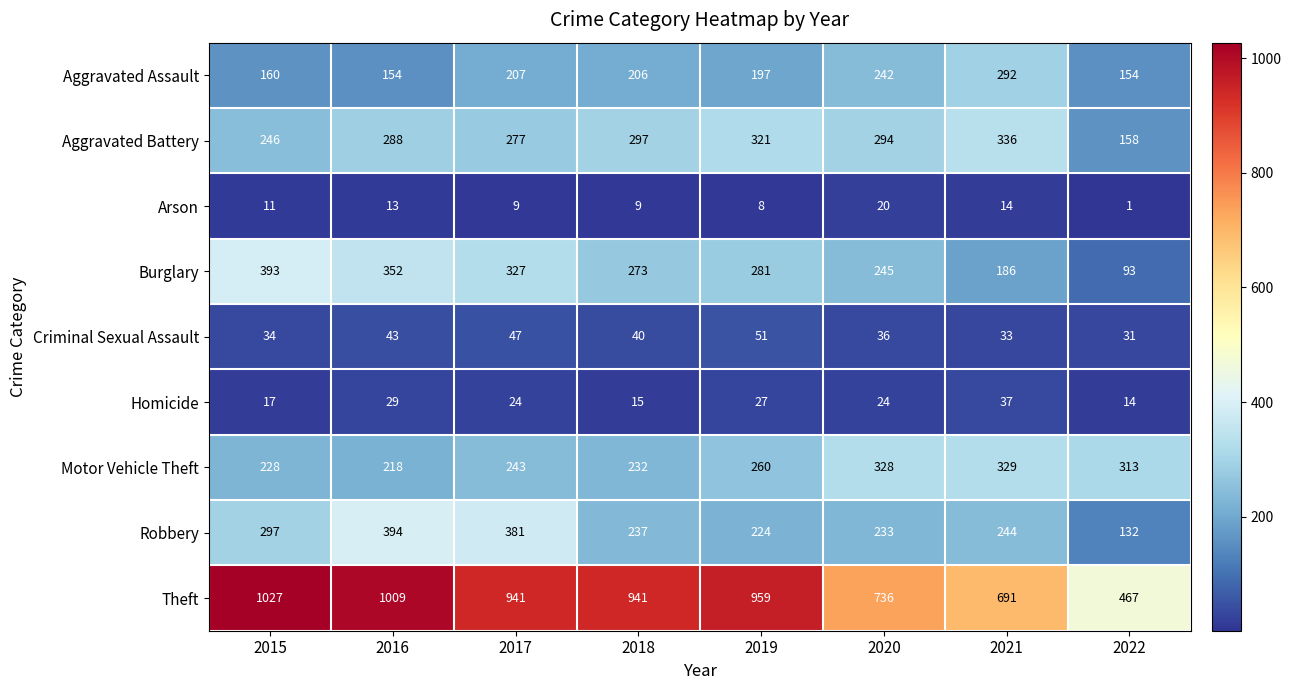

Read the Burglary value at 2017, to the nearest 10.

330